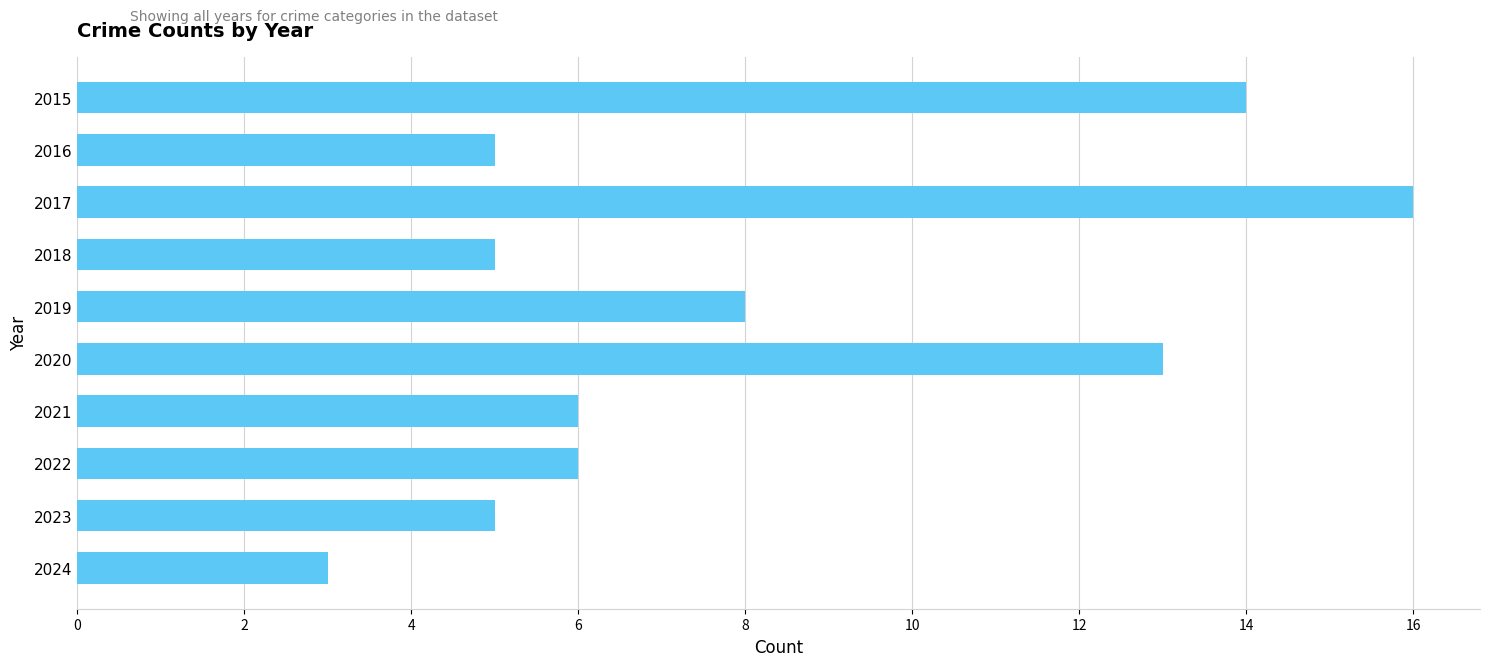

Is it true that the value at 2016 is 3?

False